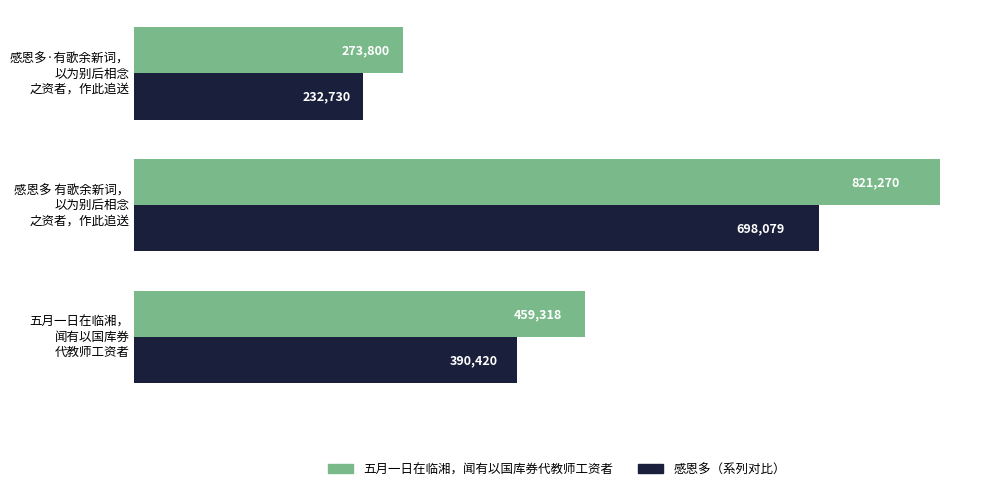

What is the sum of all 五月一日在临湘，闻有以国库券代教师工资者 values?

1554388.0